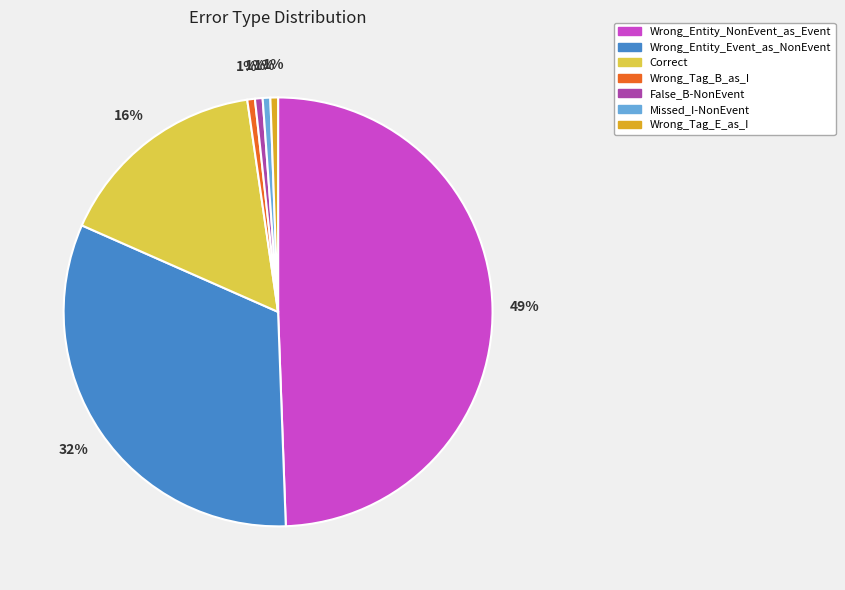

Which category has the biggest portion of the pie?

Wrong_Entity_NonEvent_as_Event